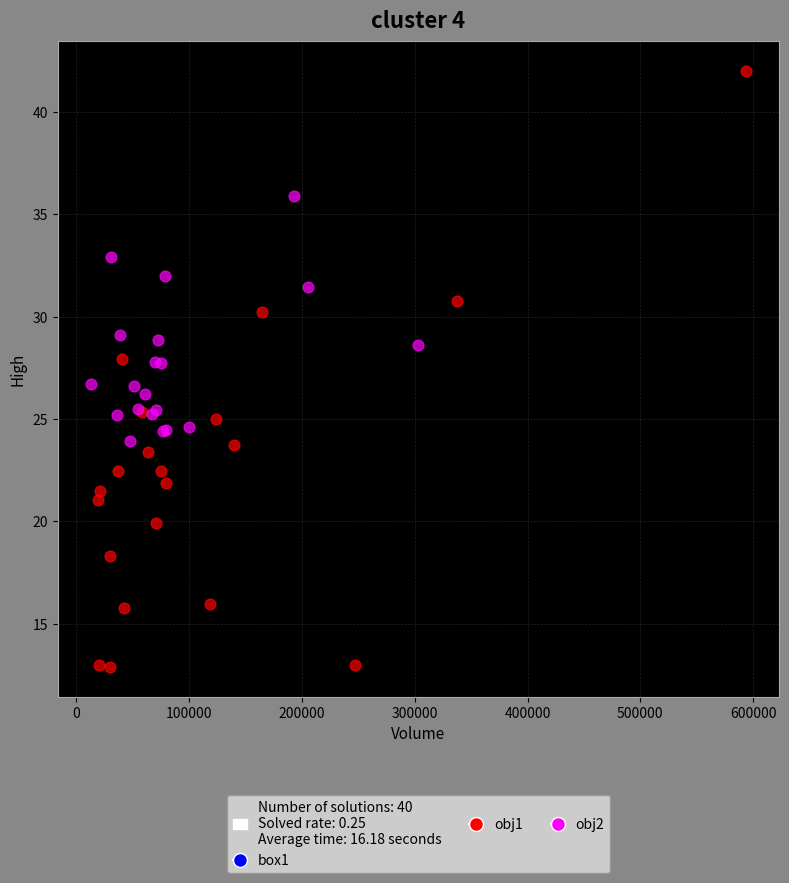

Which series has the widest spread of Y values?

obj1